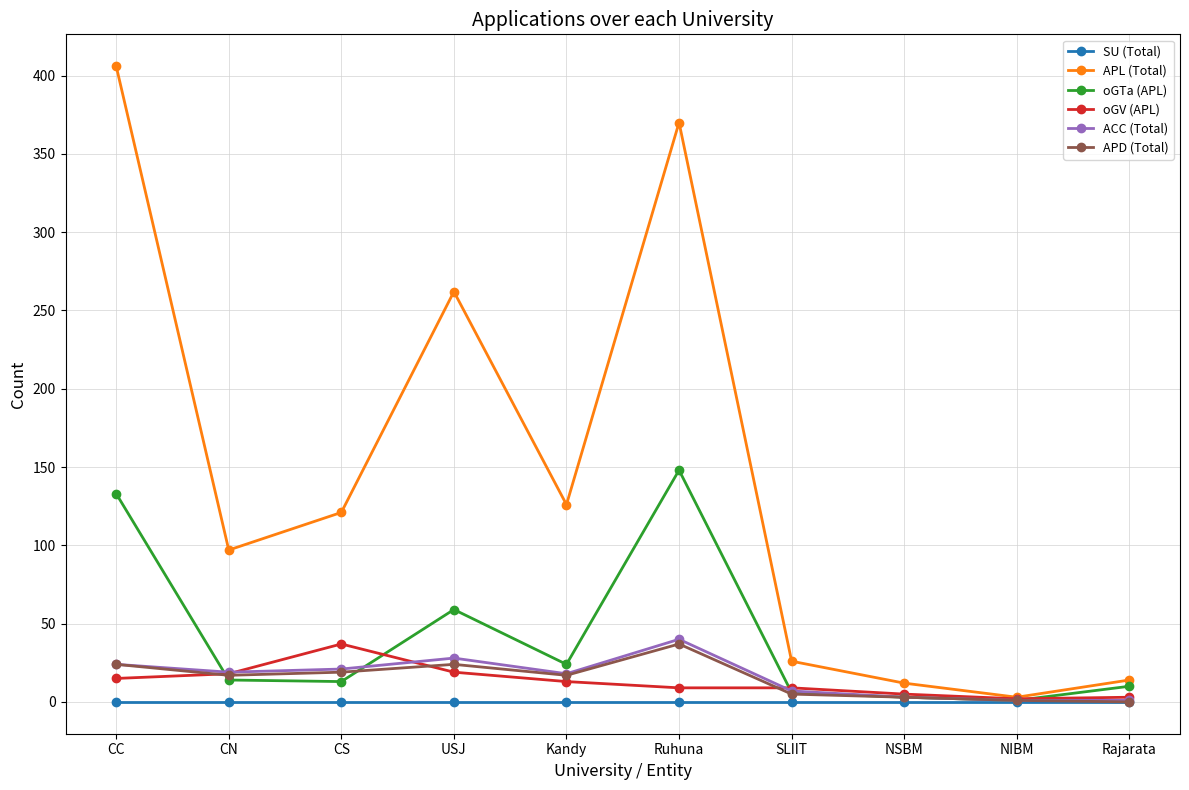

Which series has the largest total across all categories?

APL (Total)